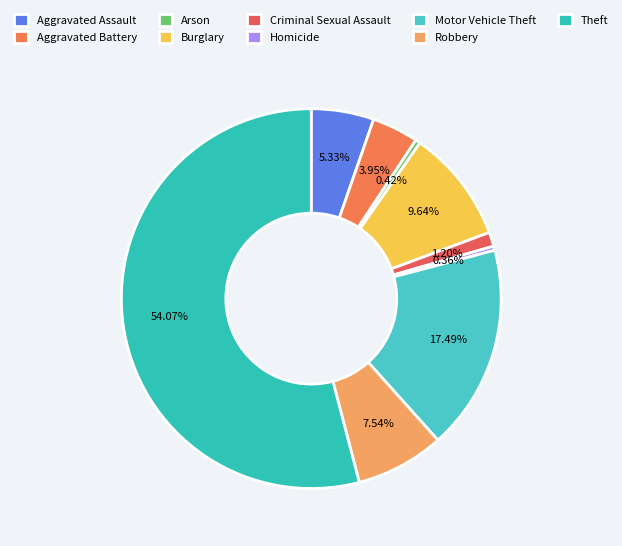

What percentage is NOT represented by Homicide?

99.6%